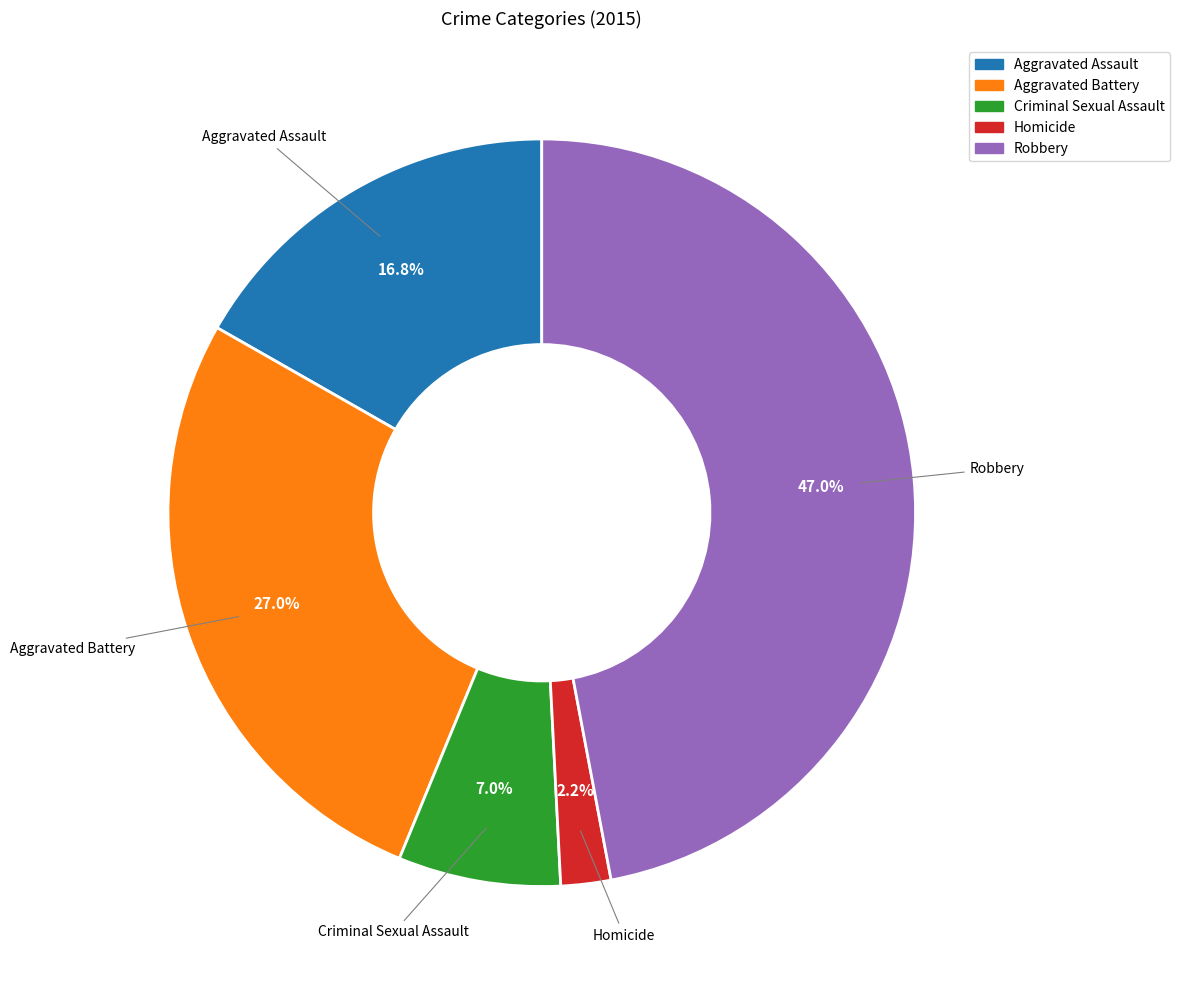

Which category has the biggest portion of the pie?

Robbery